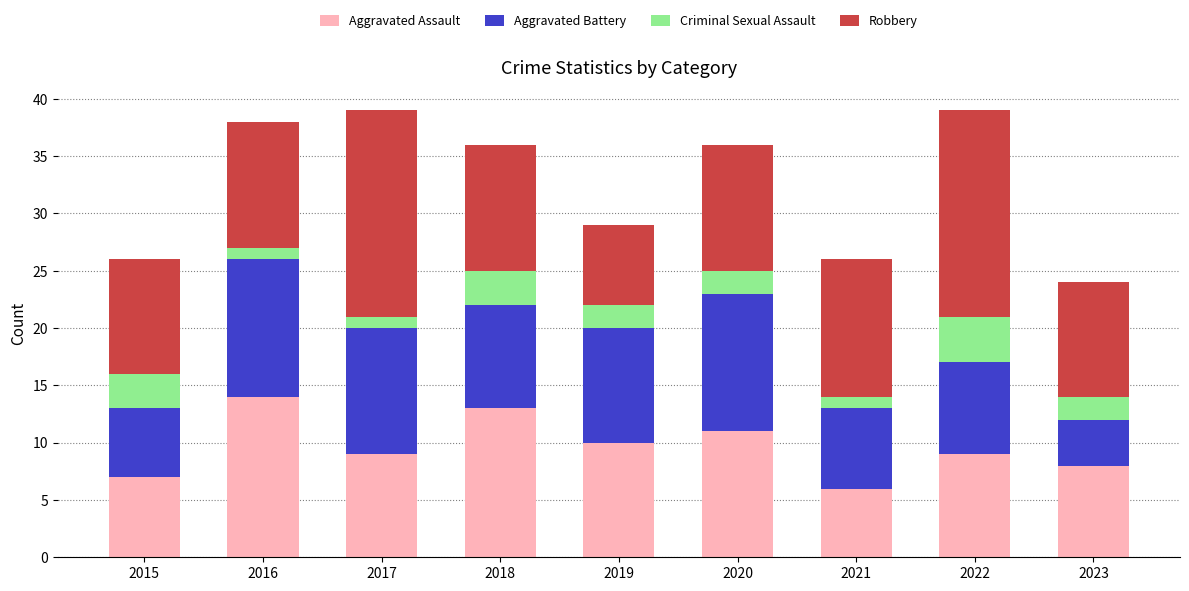

What is the highest value of the Aggravated Assault series?

14